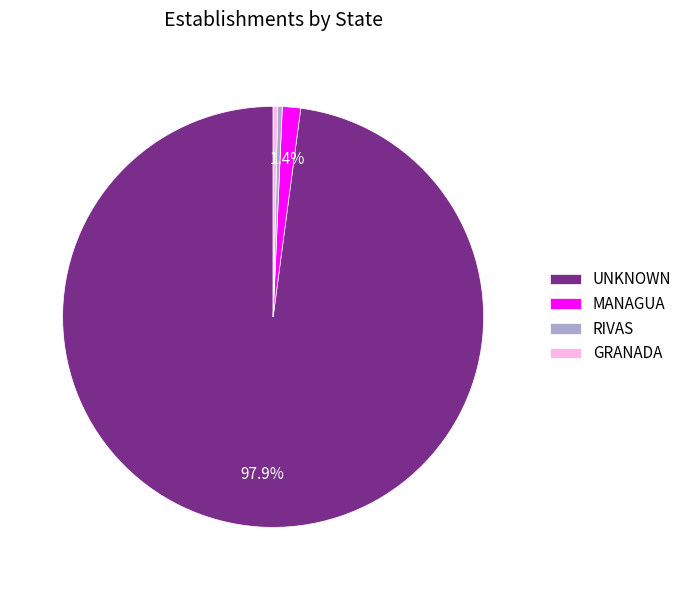

Which category has the biggest portion of the pie?

UNKNOWN